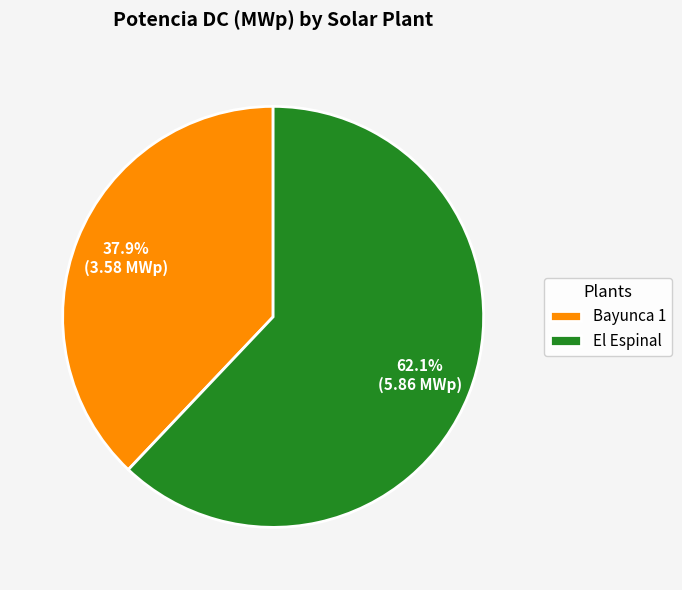

What is the total percentage of Bayunca 1 and El Espinal?

100.0%